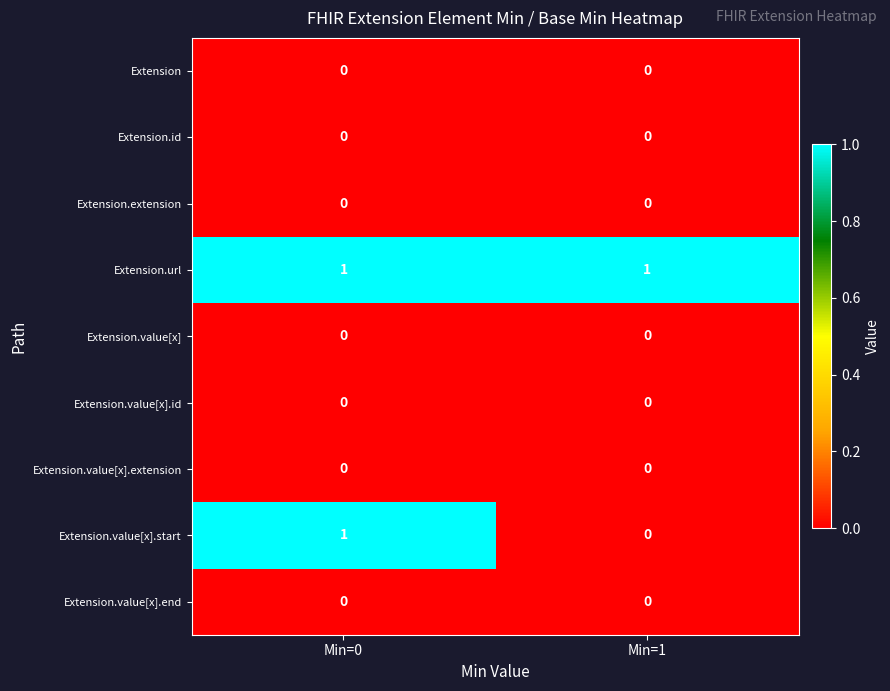

Which series has the largest range (max minus min)?

Extension.value[x].start